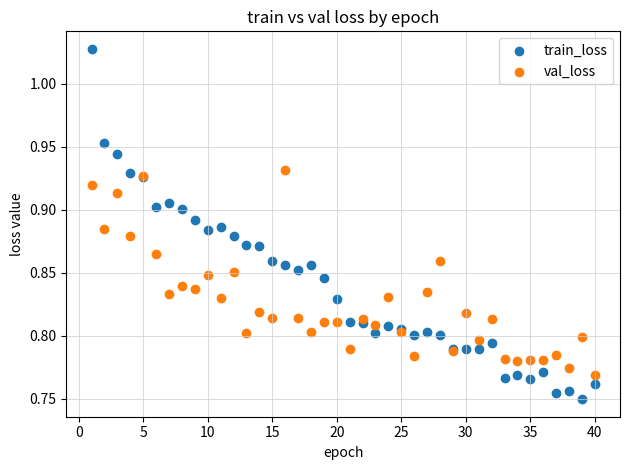

Which series has the largest Y range (max minus min)?

train_loss